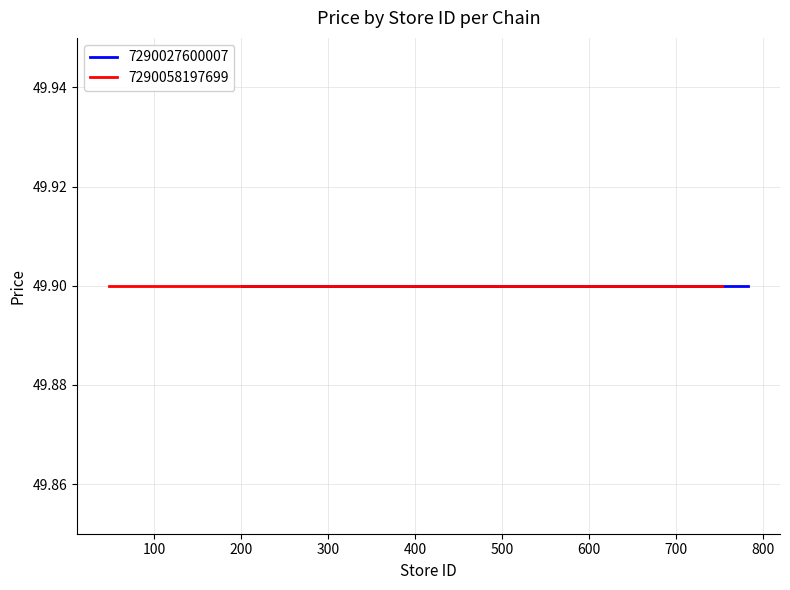

The value of price at 146 is 49.9. True or false?

True